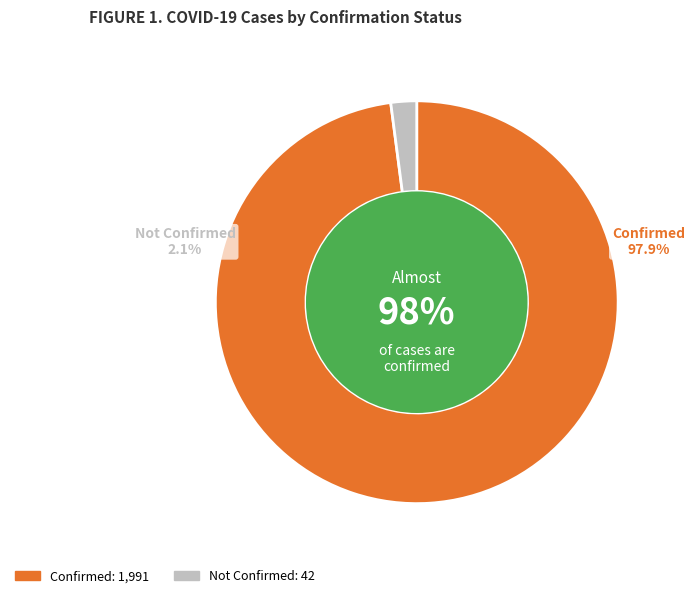

Does any single category account for the majority?

No